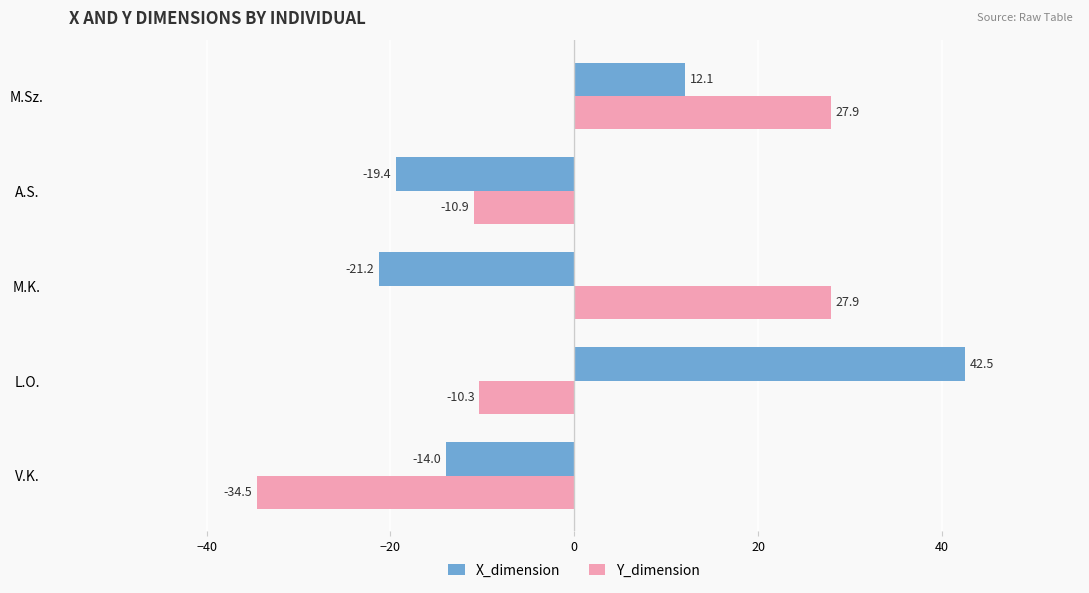

At which label does X_dimension reach its minimum?

M.K.